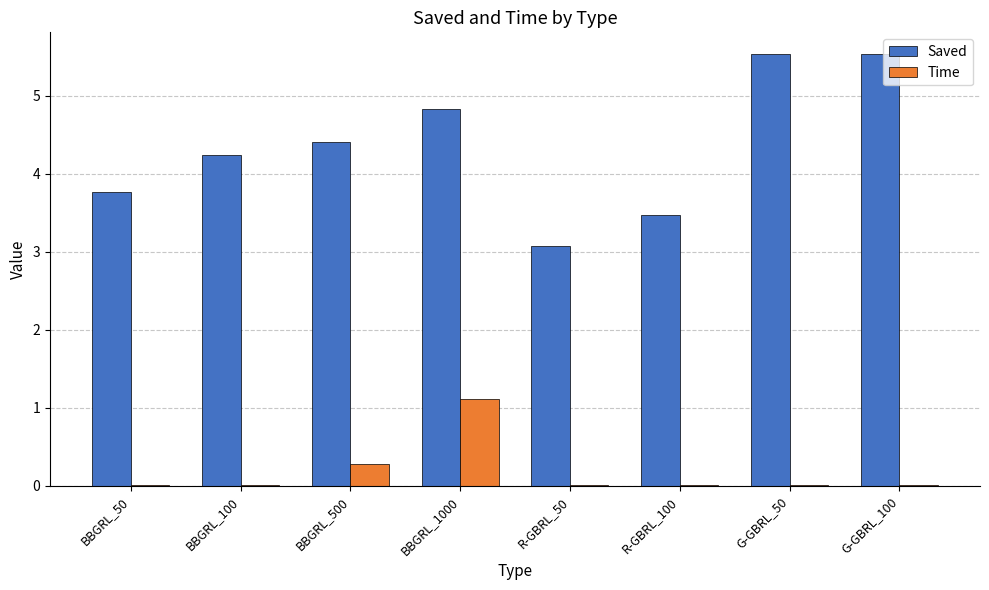

What is the sum of all Time values?

1.4